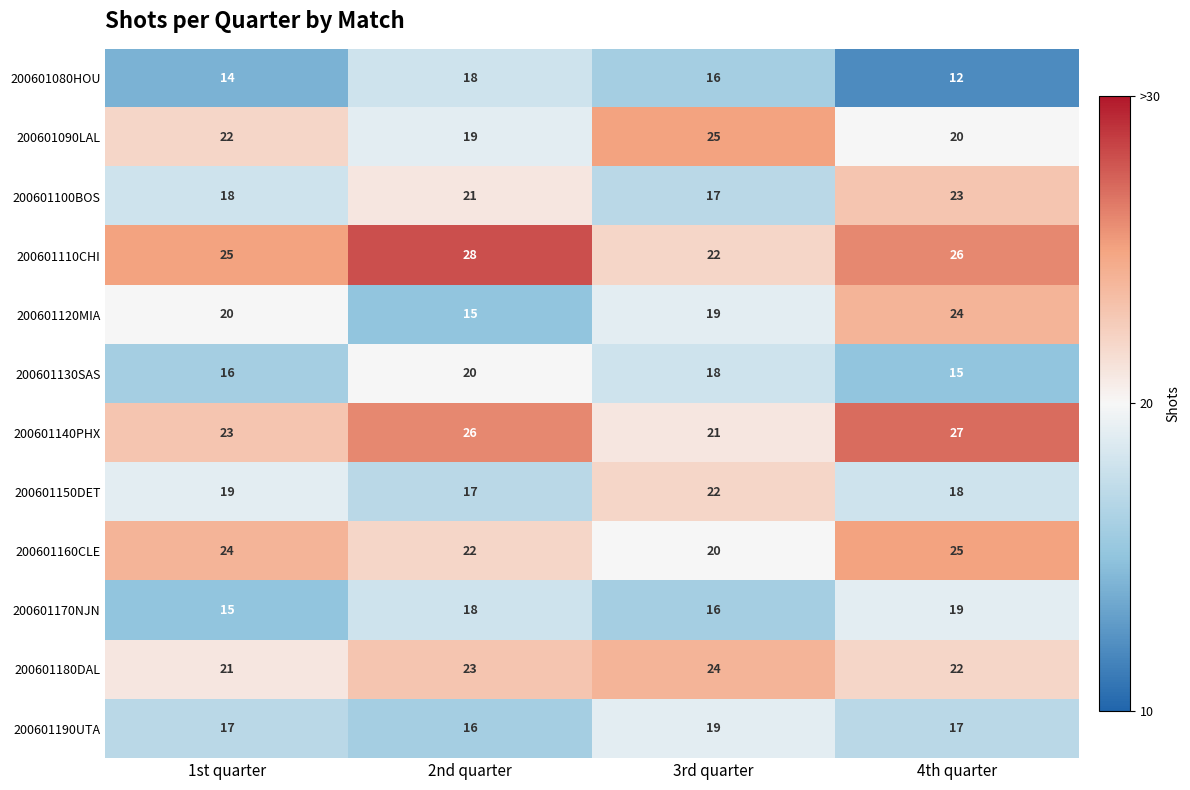

What is the difference between the maximum and minimum values in the 200601190UTA series?

3